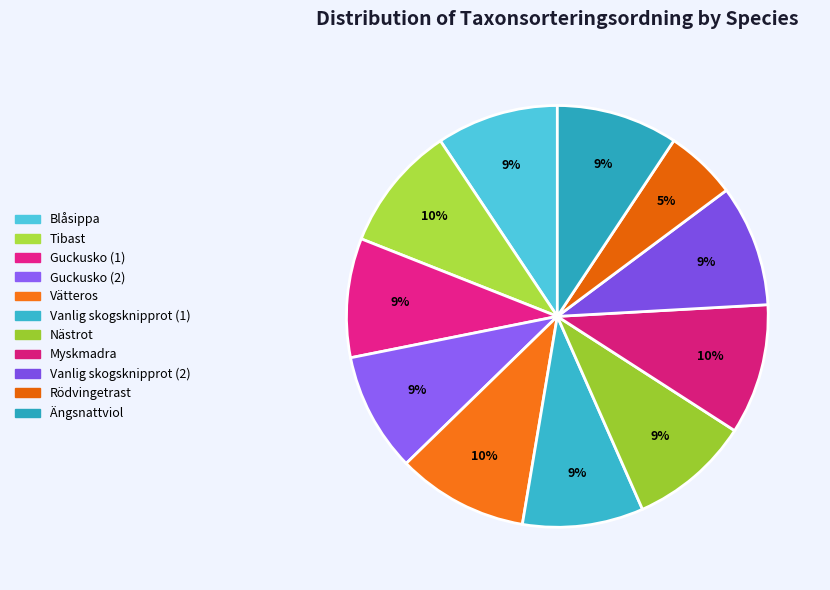

Count the number of slices in the pie.

11